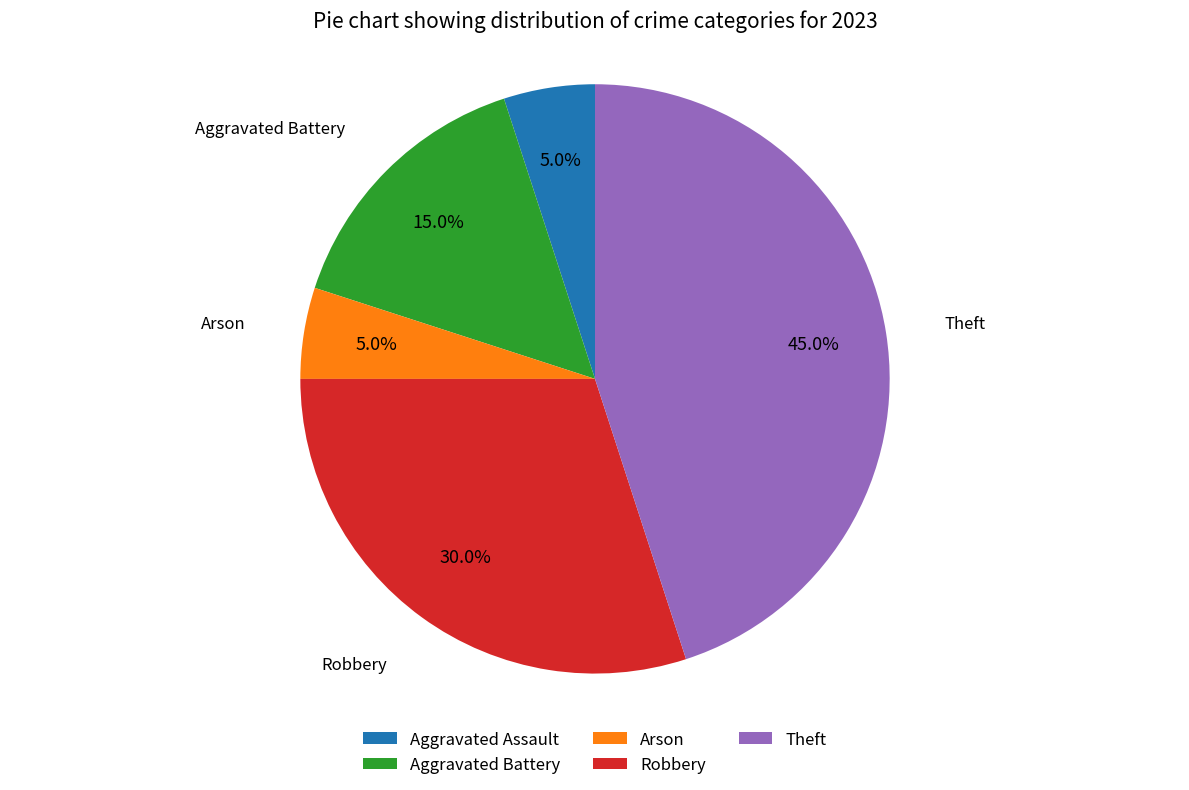

Count the number of slices in the pie.

5